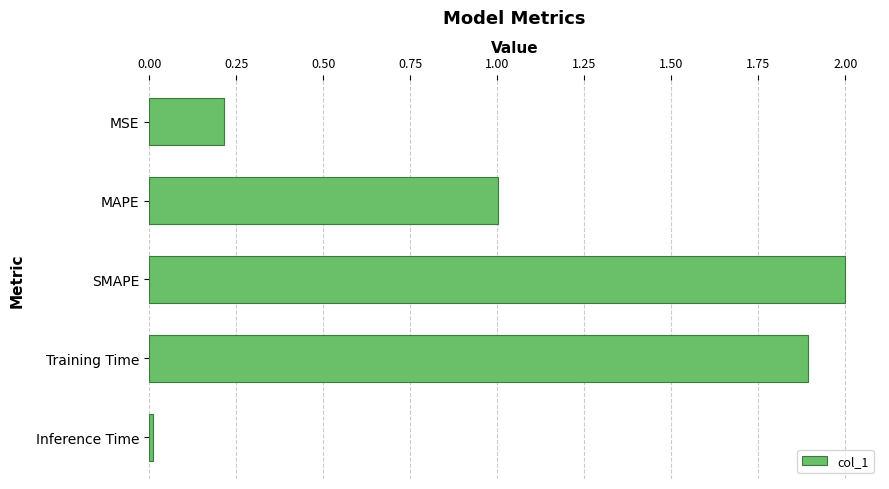

List the labels in order of value, largest first.

SMAPE, Training Time, MAPE, MSE, Inference Time